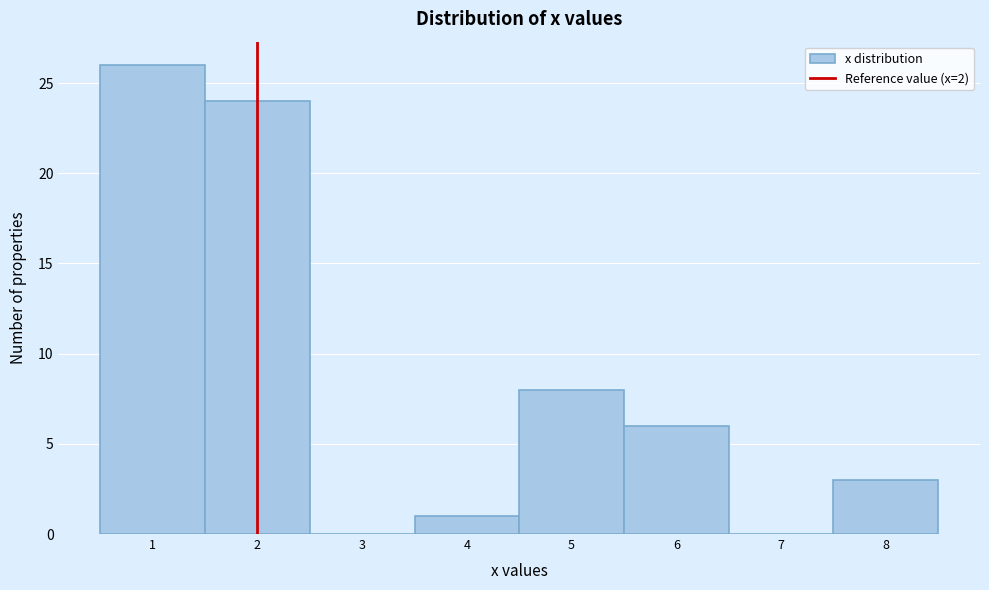

Reading left to right, list every bar in this chart as the range it spans on the x-axis followed by its height. The values are not printed on the chart, so give them approximately, as read against the axis.

0.5 to 1.5: 26
1.5 to 2.5: 24
2.5 to 3.5: 0
3.5 to 4.5: 1
4.5 to 5.5: 8
5.5 to 6.5: 6
6.5 to 7.5: 0
7.5 to 8.5: 3